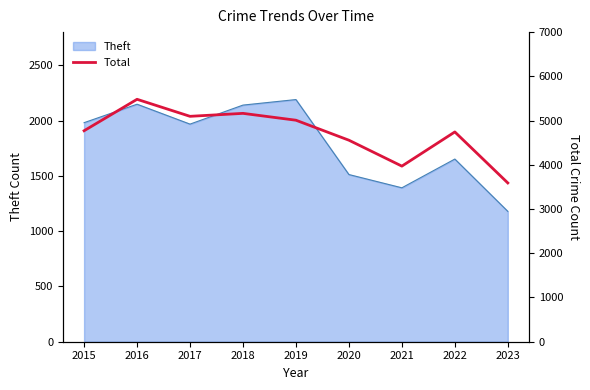

At which label is Theft closest to 1684?

2022